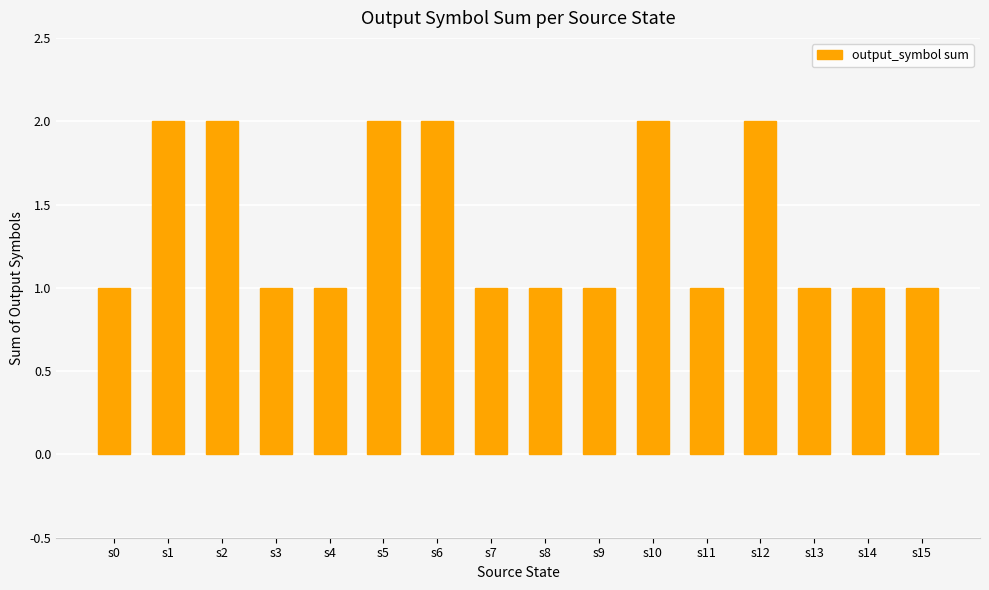

What is the value of the 2nd bar from the left?

2